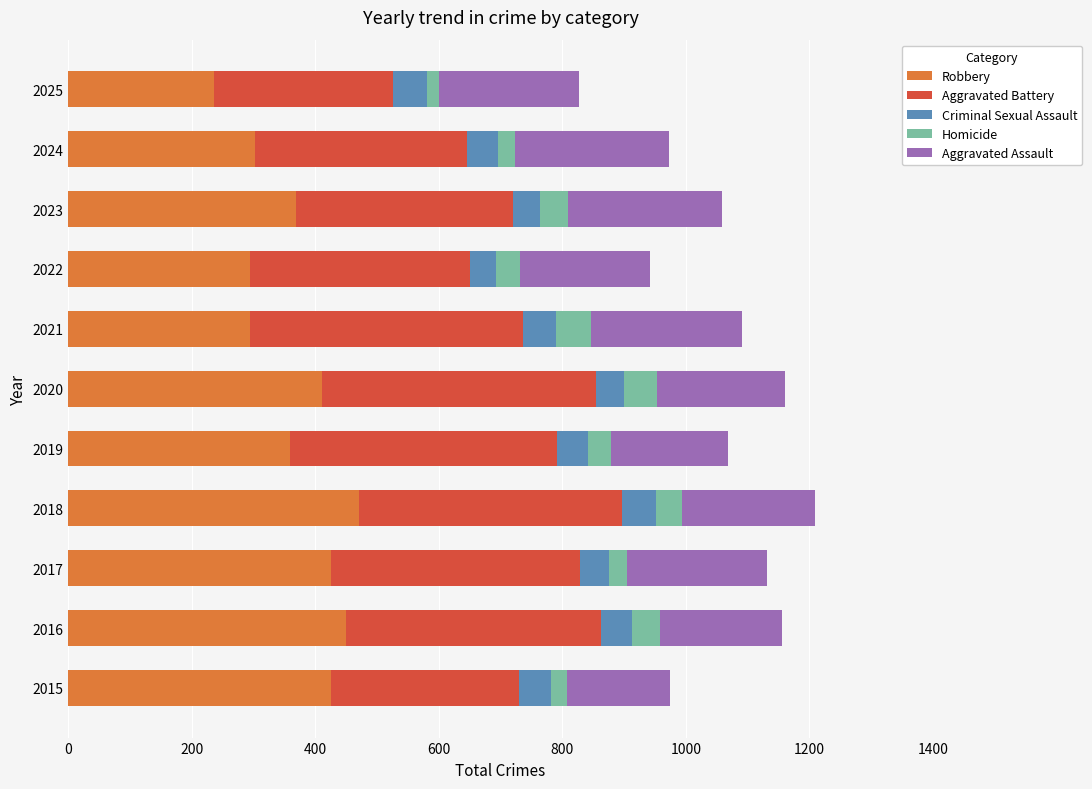

What is the minimum value for Robbery?

235